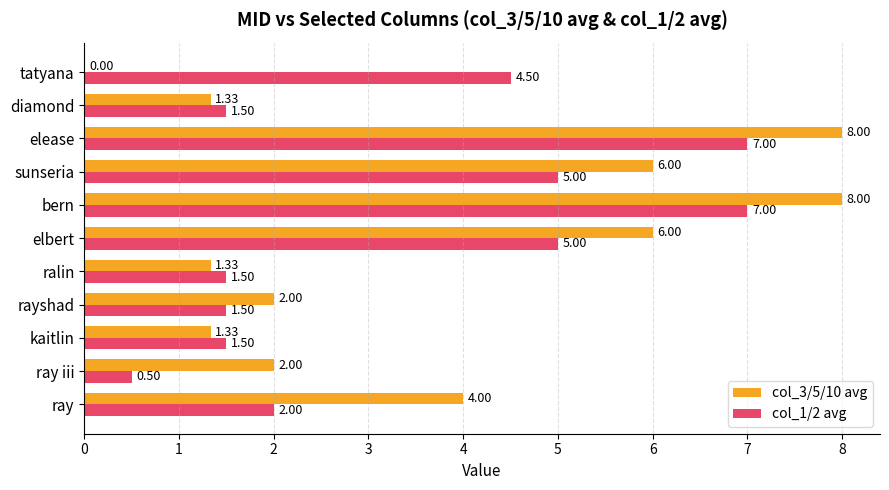

Which series changed the most between ray iii and bern?

col_1/2 avg